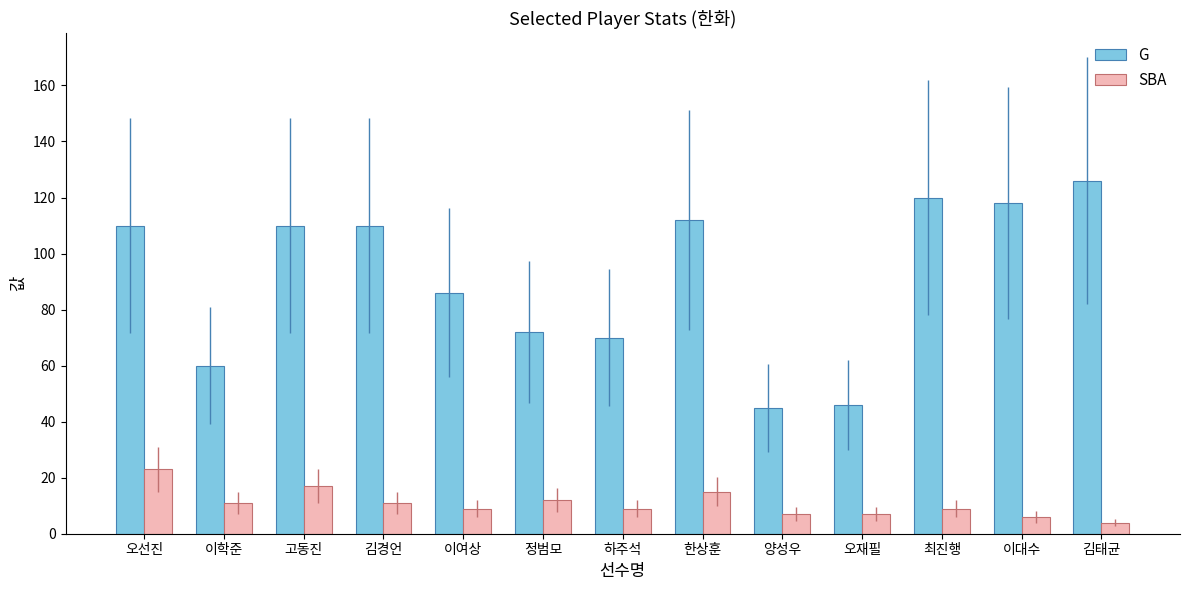

What is the label of the 9th bar from the left?

양성우